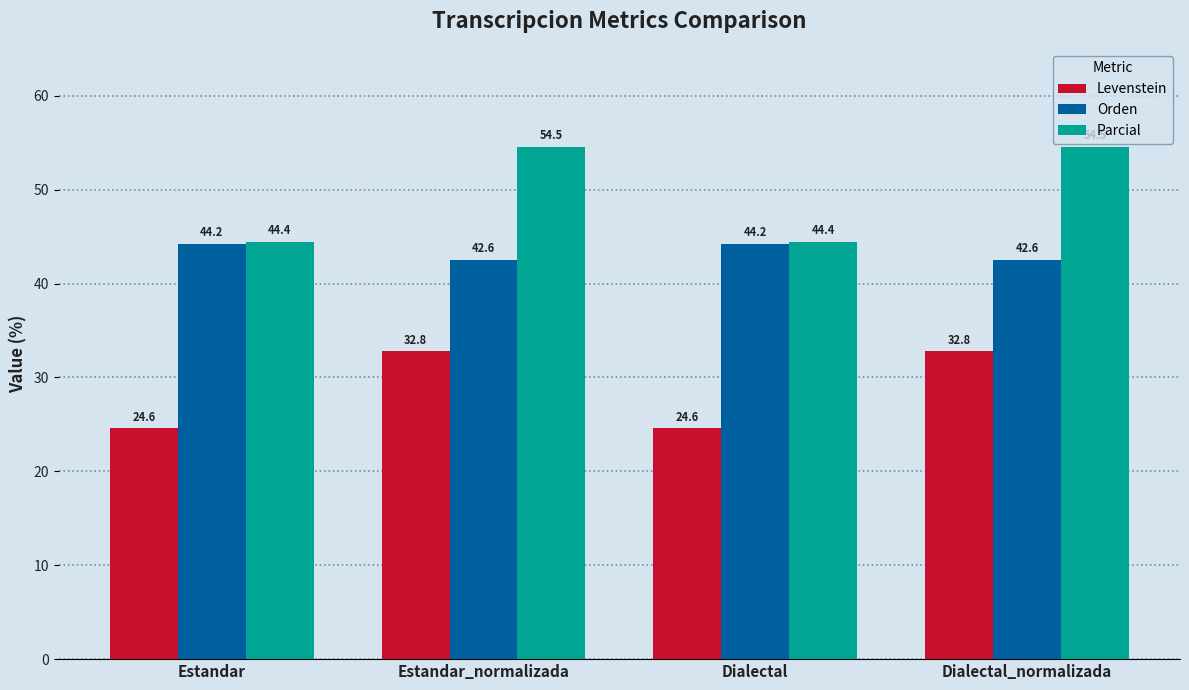

True or false: Parcial has a value of 54.5 at Dialectal_normalizada.

True